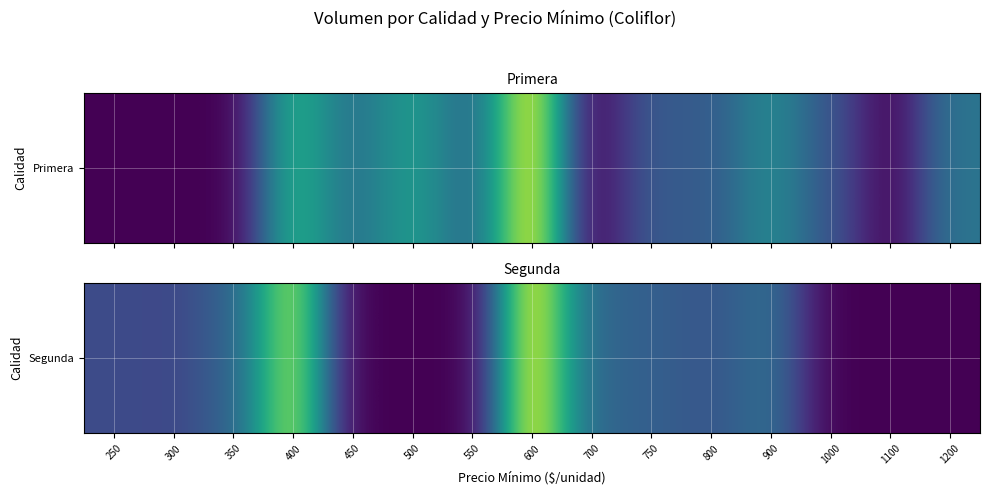

What is the ratio of the value at 700 to the value at 600?

0.3